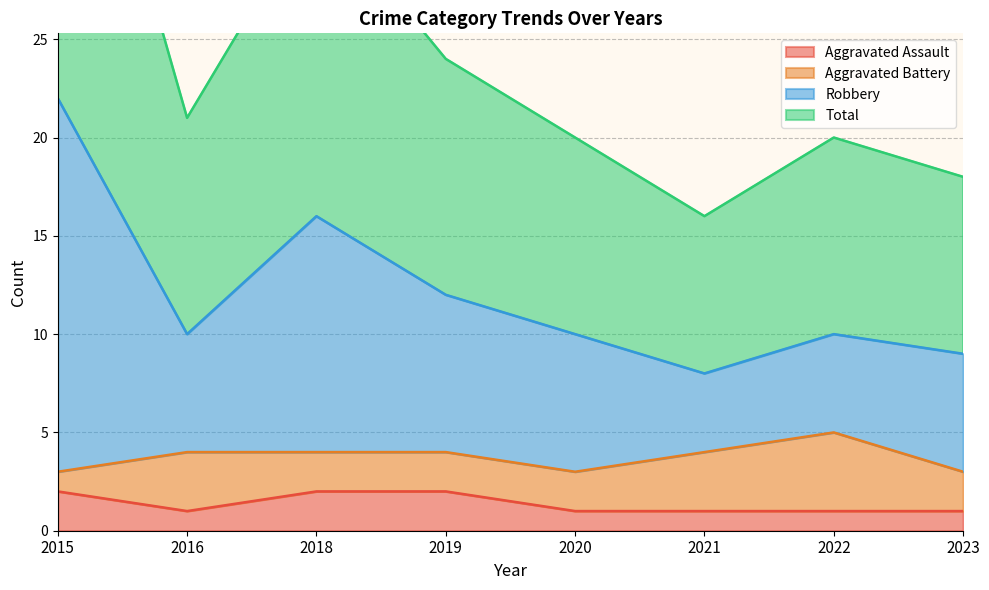

True or false: Aggravated Assault and Robbery cross at least once.

False